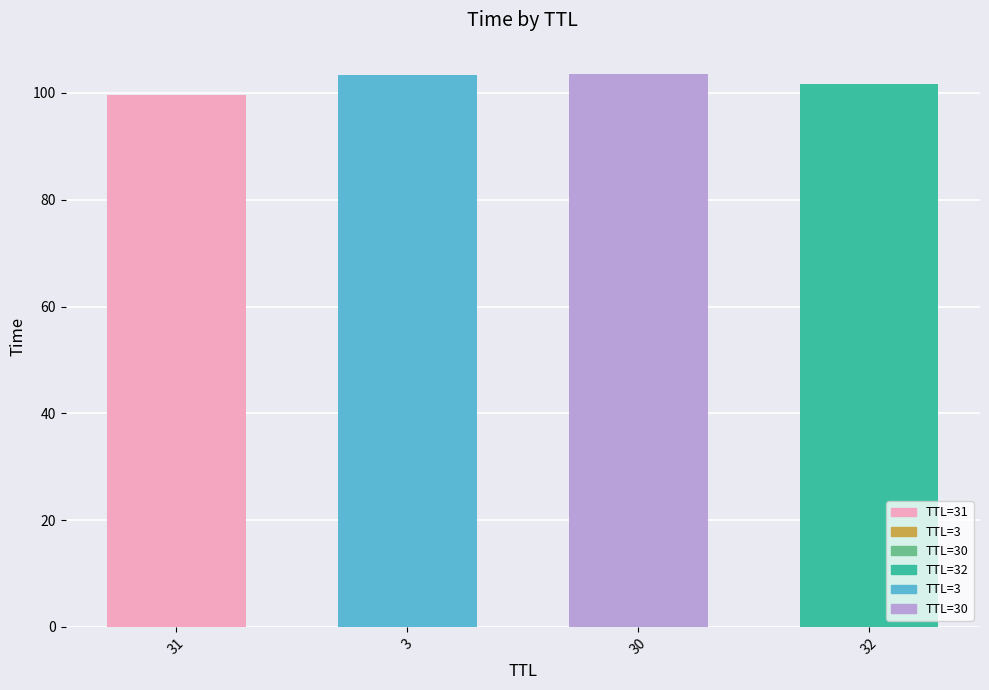

At which category does the chart reach its minimum across all series?

31